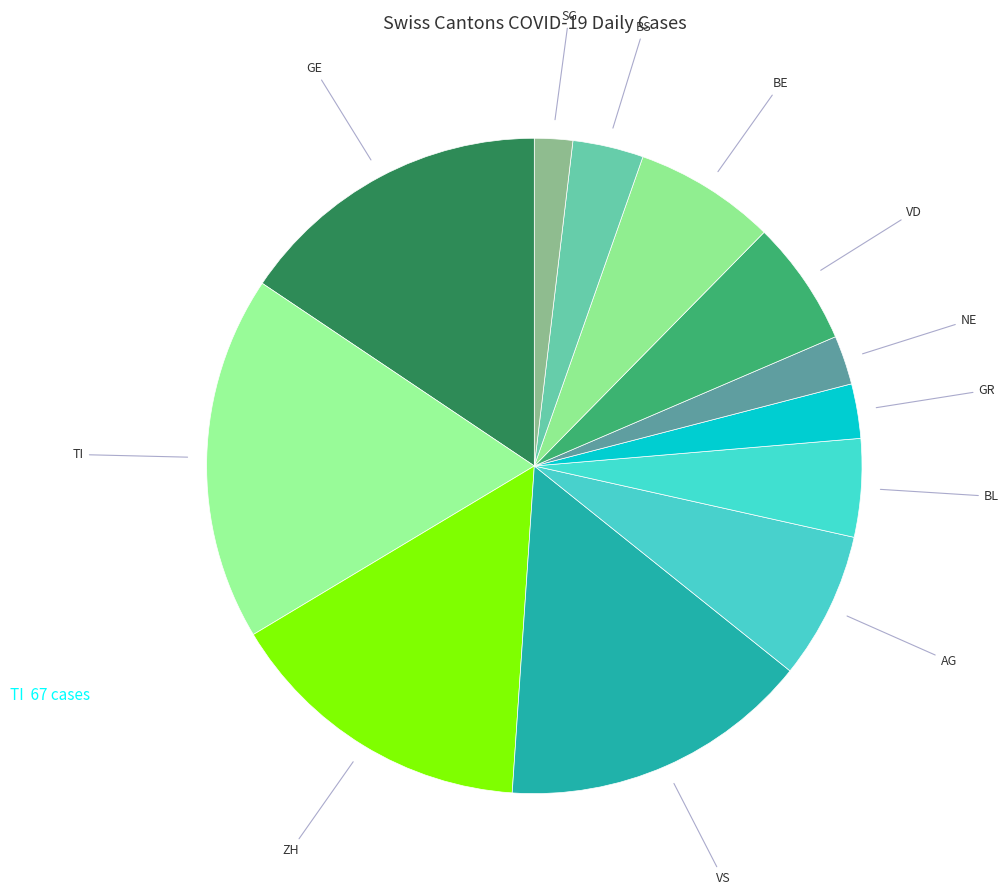

How many slices are in this pie chart?

12